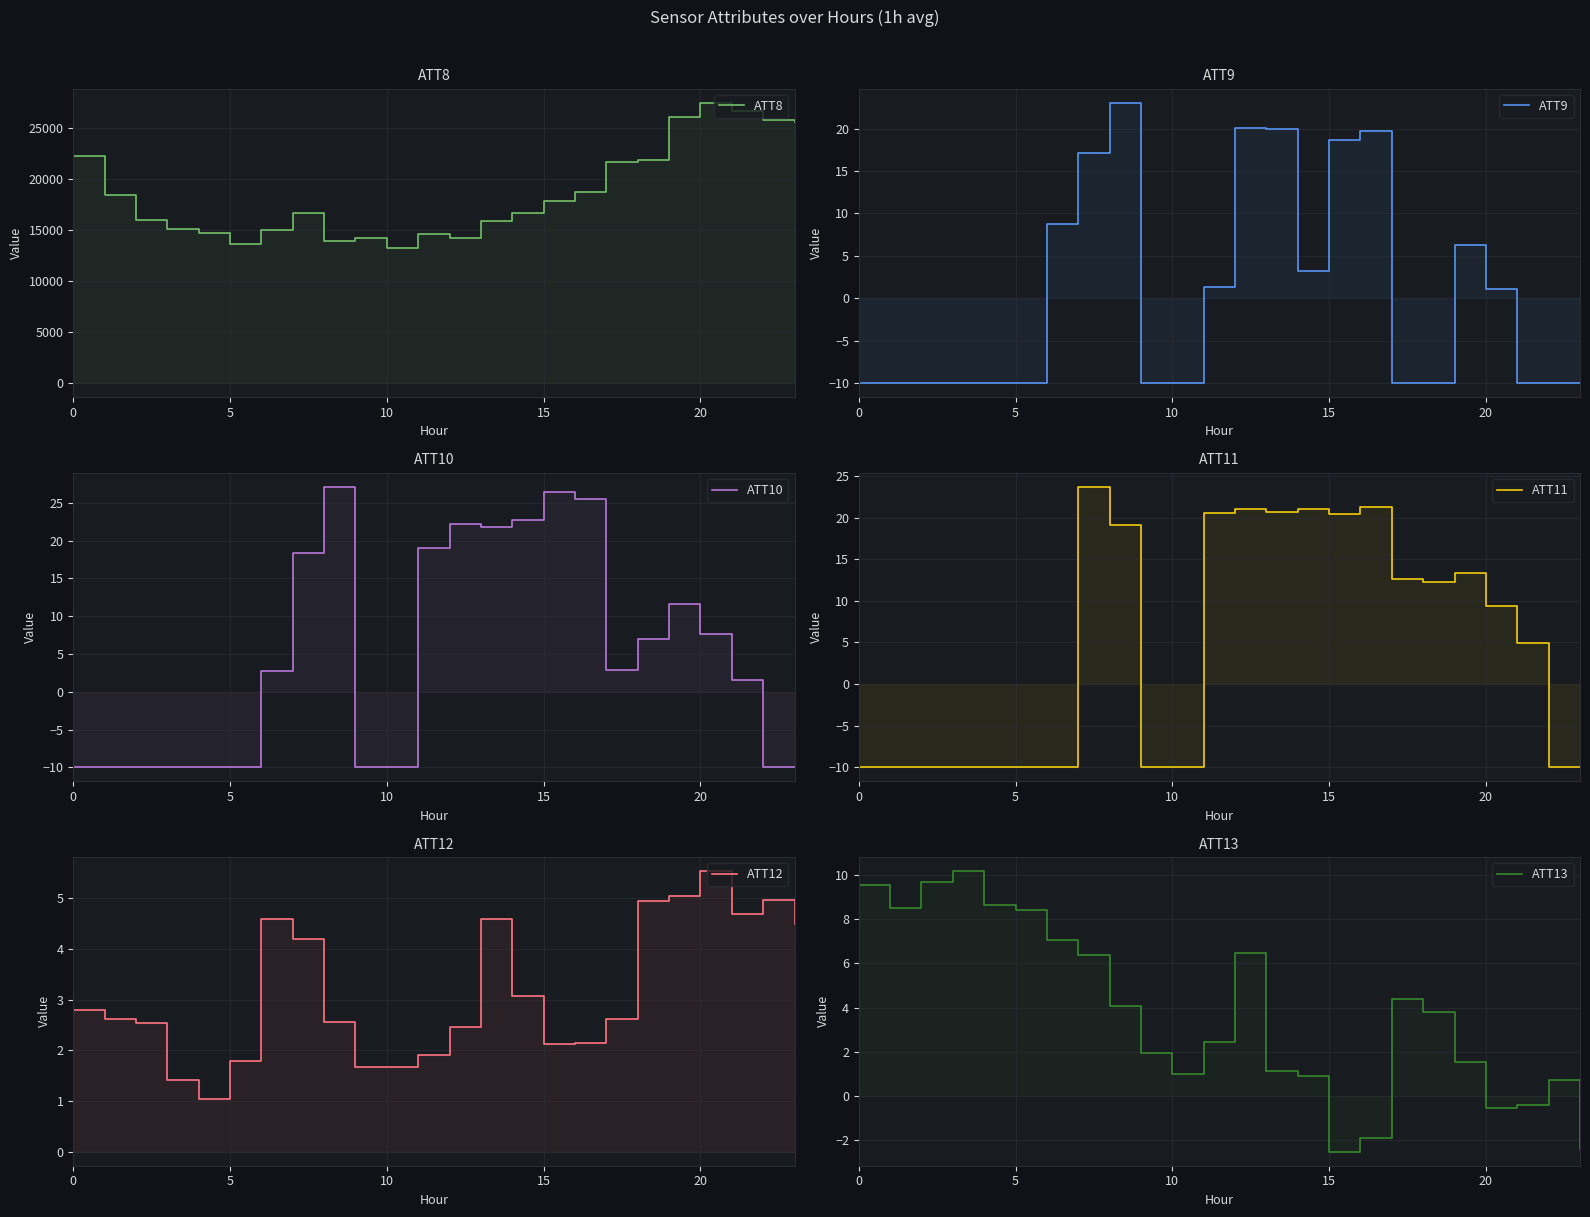

What is the difference between the maximum and minimum values in the ATT12 series?

4.5